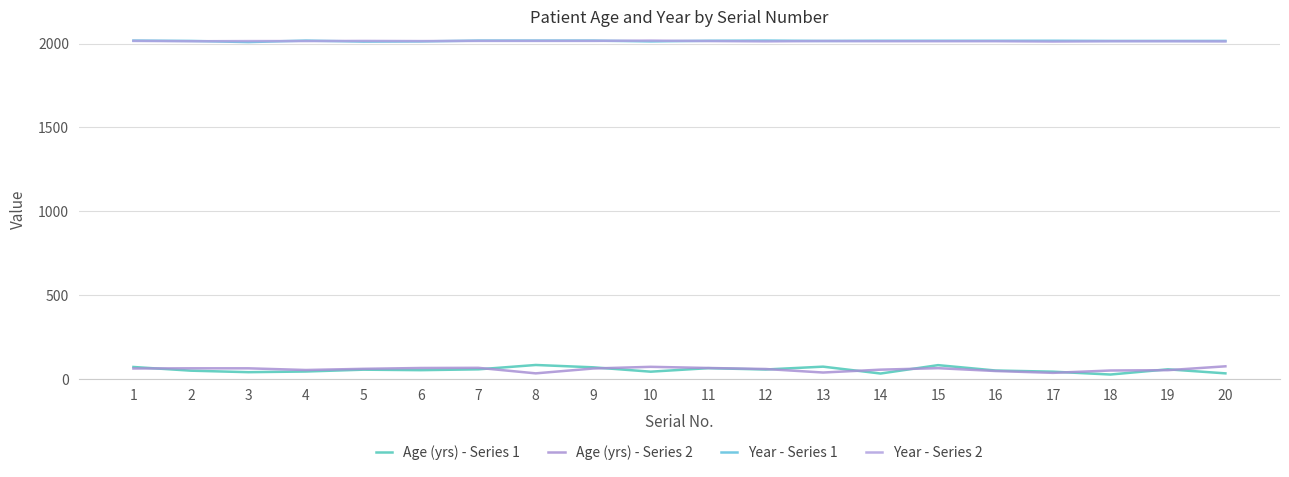

Does the chart have visible grid lines?

Yes